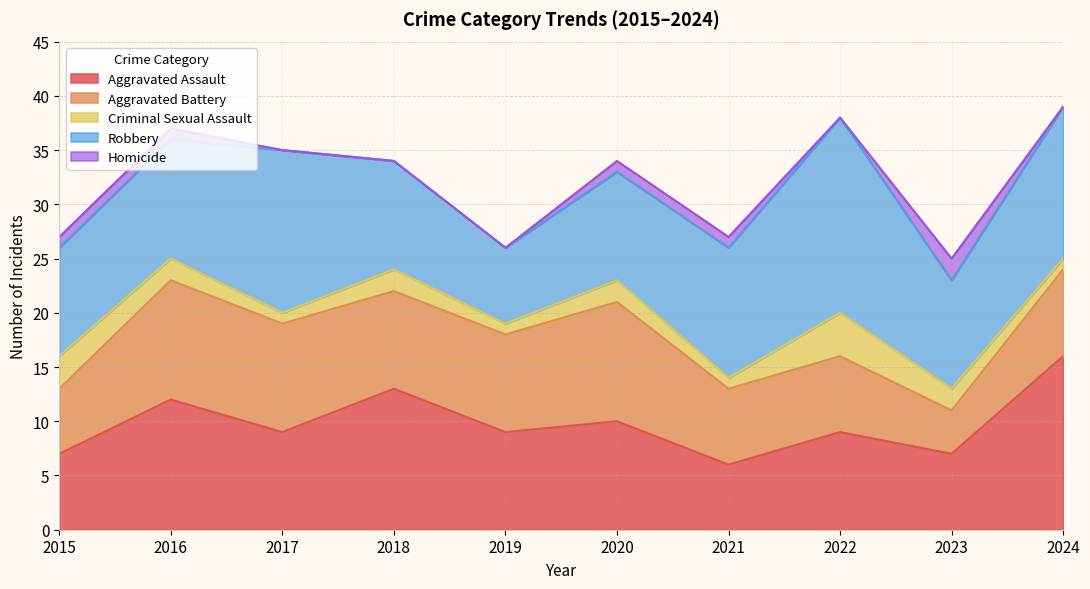

What is the sum of the Criminal Sexual Assault values at 2024 and 2021?

2